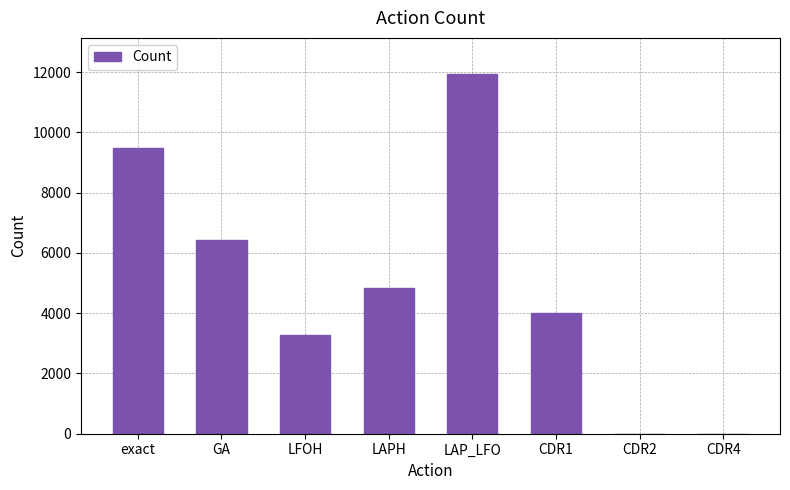

What is the sum of all values?

40000